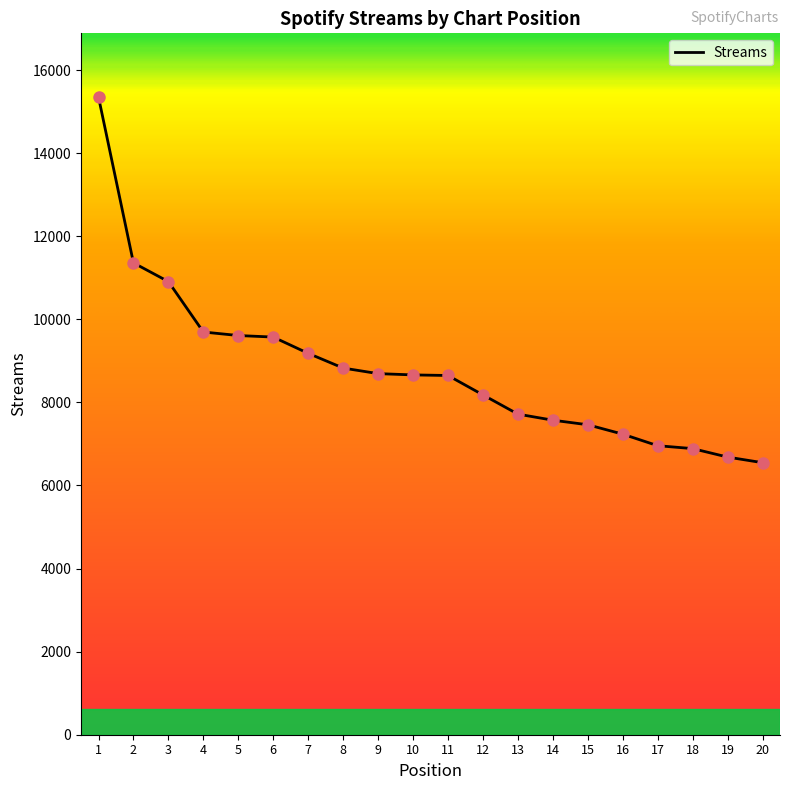

What is the change in value from 6 to 16?

-2337